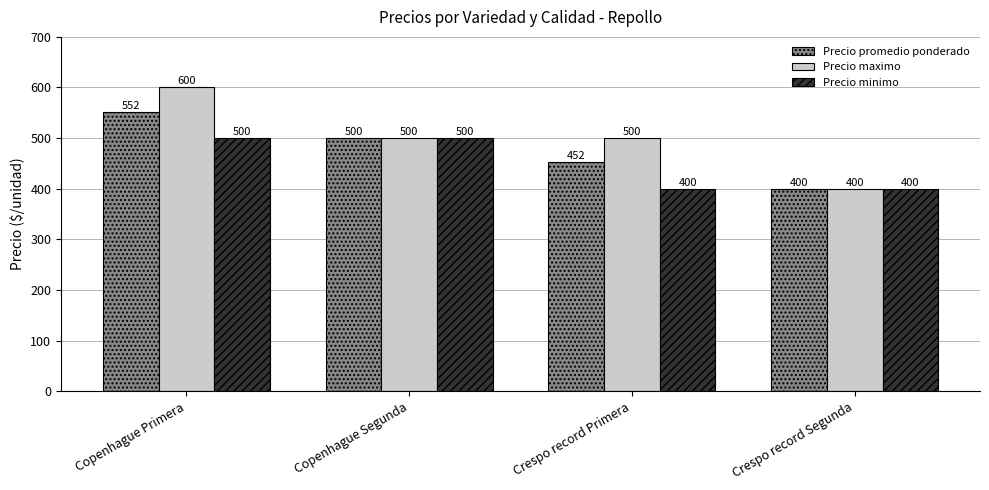

What is the sum of all Precio maximo values?

2000